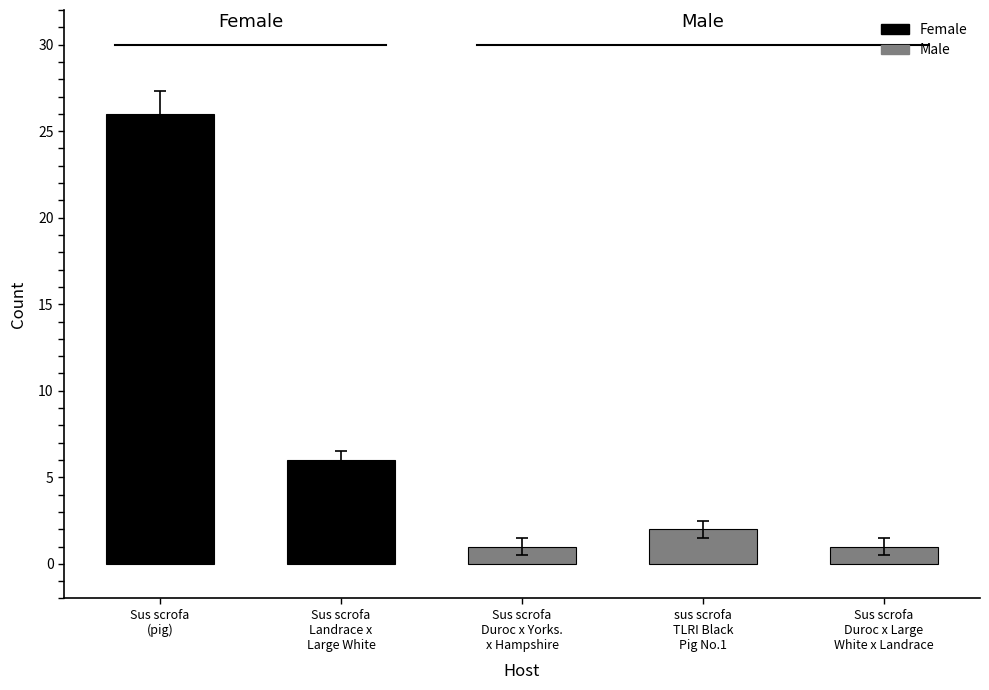

How many bars are there in total?

5